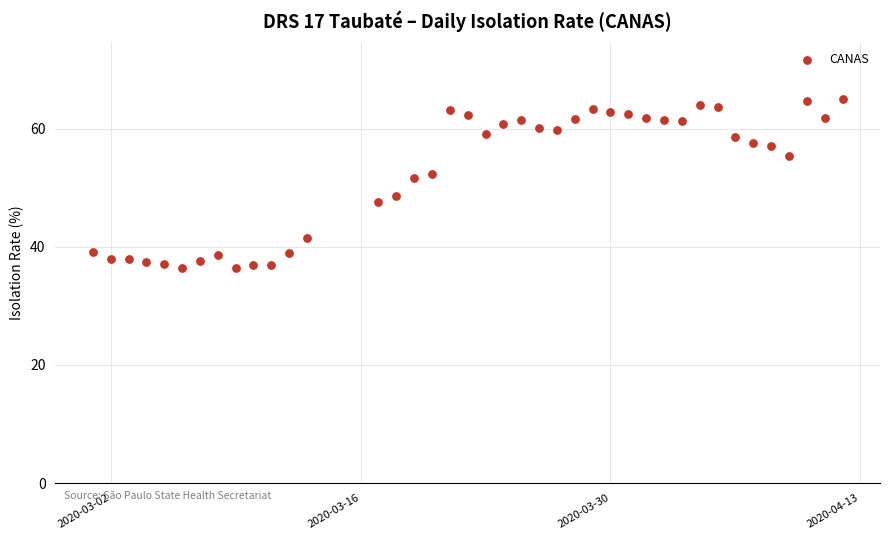

What is the range of X values (max minus min)?

42.0